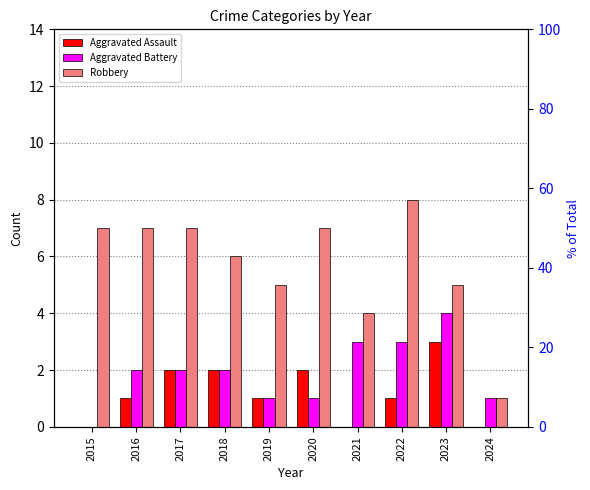

Which category has the lowest value in the Robbery series?

2024